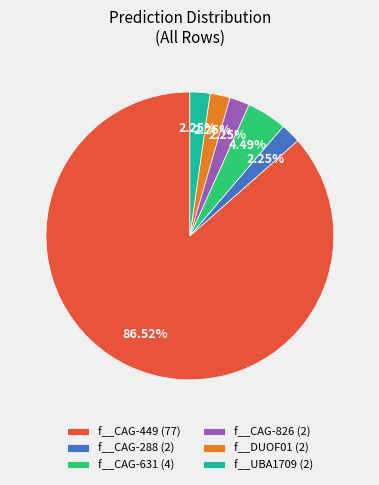

Do f__CAG-288 (2) and f__CAG-631 (4) together represent more than half of the pie?

No